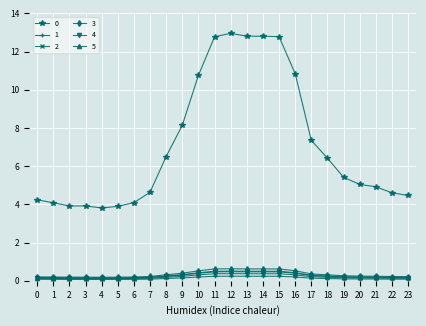

True or false: 0 and 4 intersect in this chart.

False